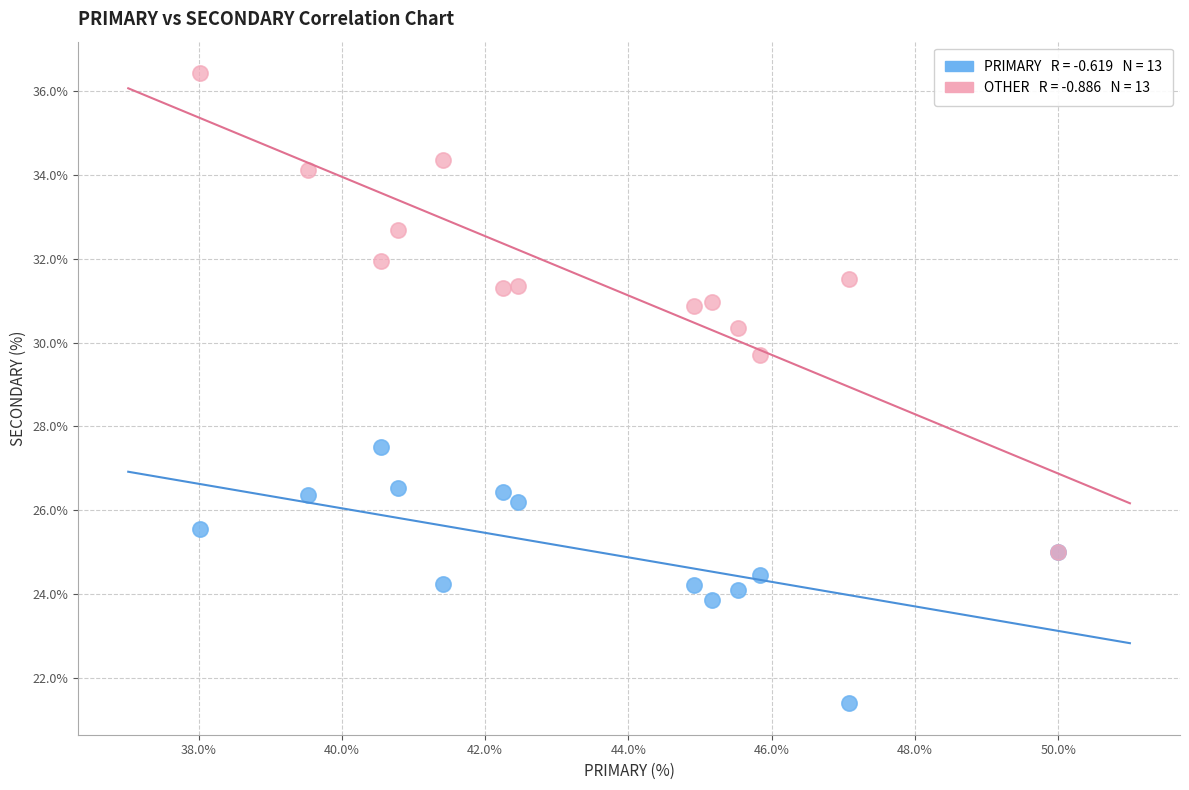

Across all series, what Y value is closest to 28?

27.5